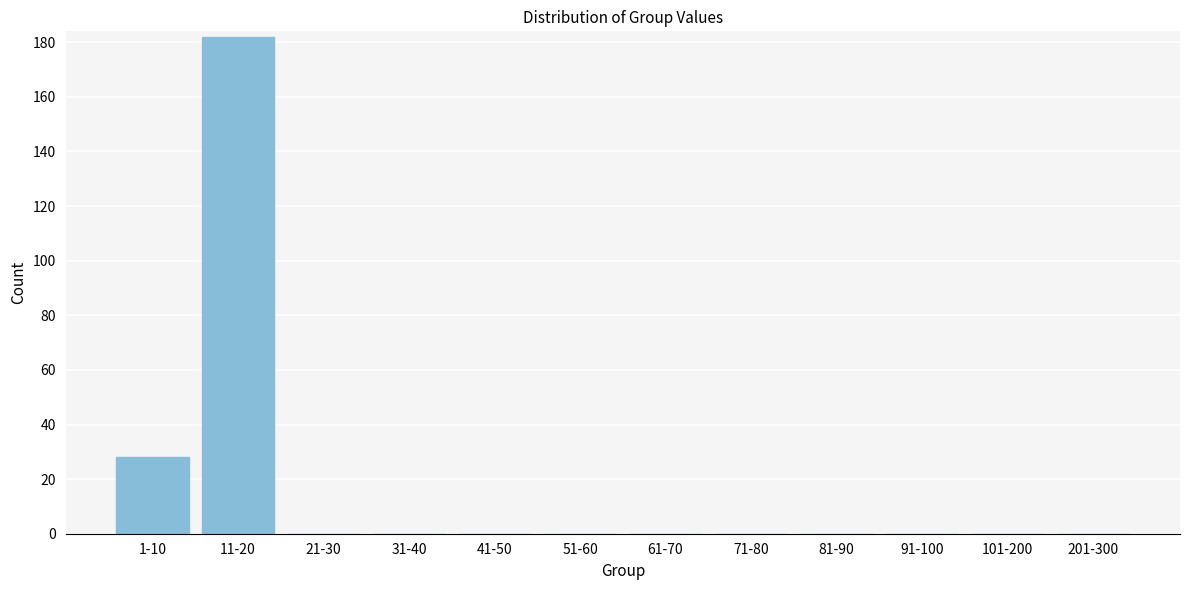

Reading left to right, list all the values displayed in this chart.

1-10=28	11-20=182	21-30=0	31-40=0	41-50=0	51-60=0	61-70=0	71-80=0	81-90=0	91-100=0	101-200=0	201-300=0